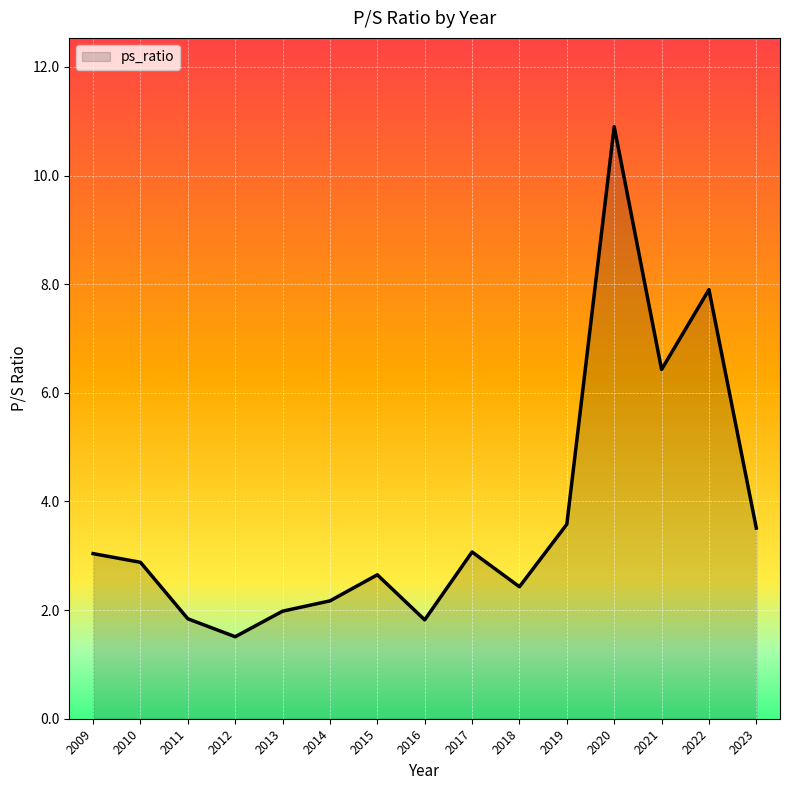

Which category has the lowest value across all series?

2012